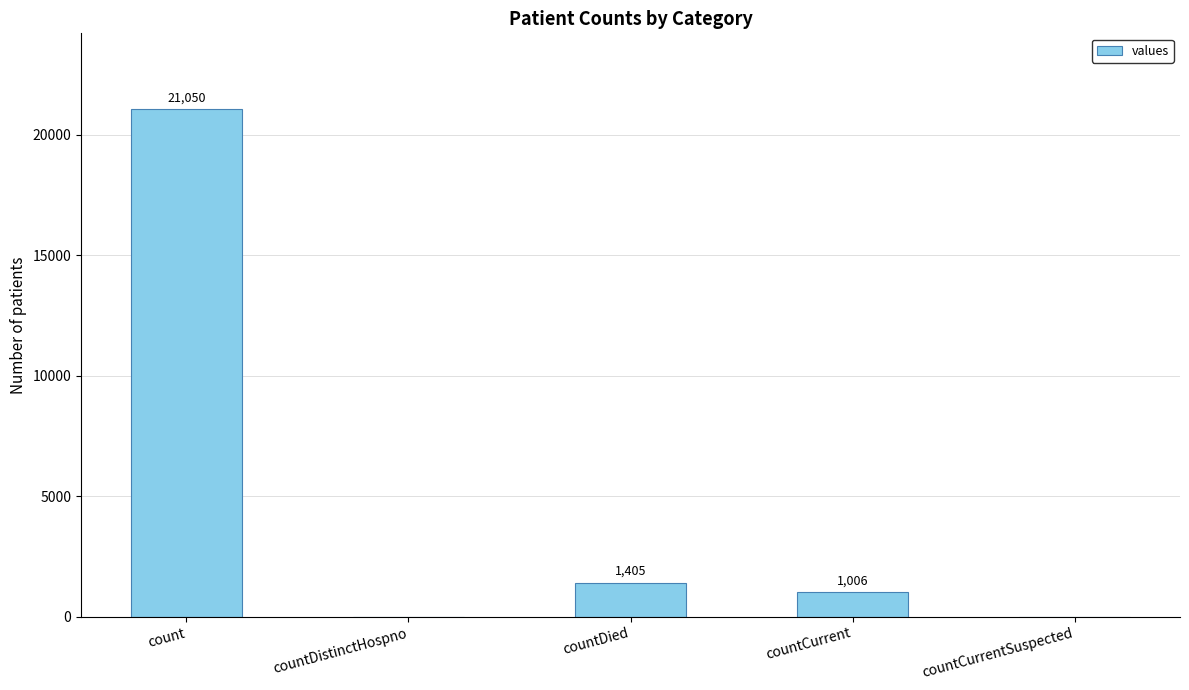

Are the bars horizontal?

No